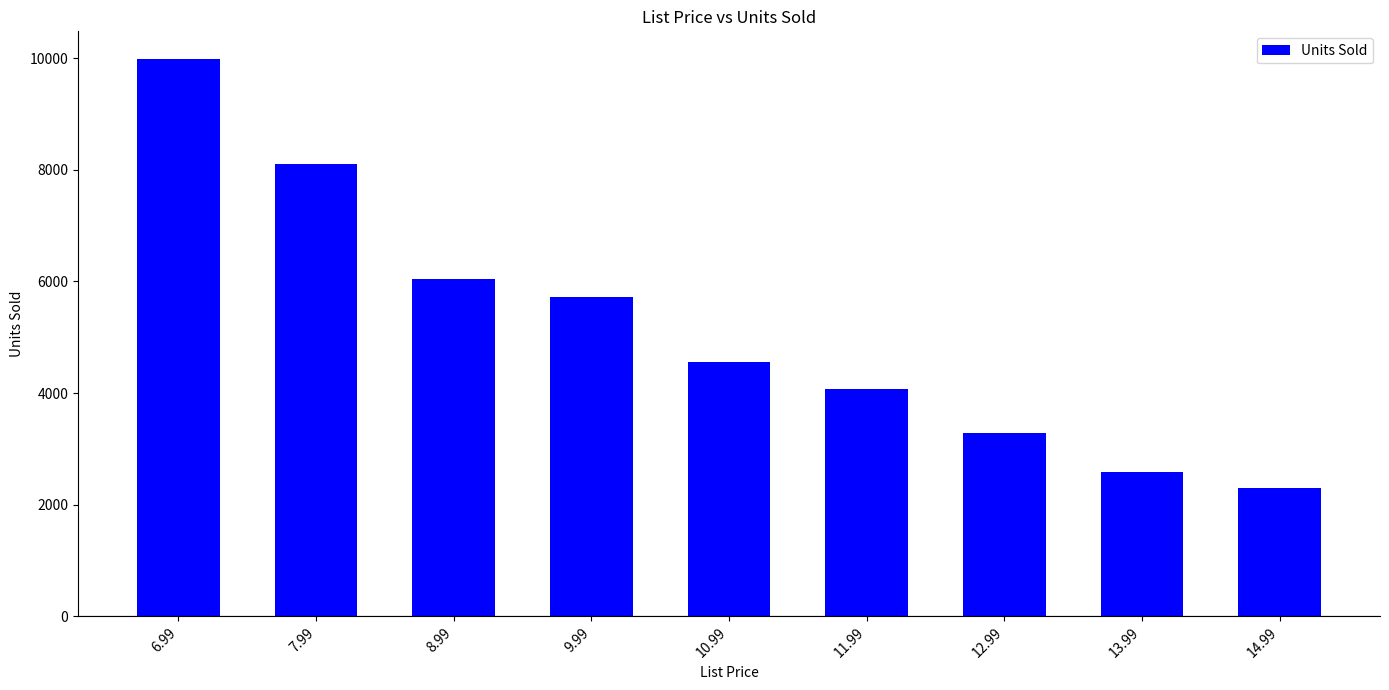

Reading left to right, list all the values displayed in this chart.

6.99=9985	7.99=8110	8.99=6039	9.99=5721	10.99=4555	11.99=4075	12.99=3290	13.99=2592	14.99=2289